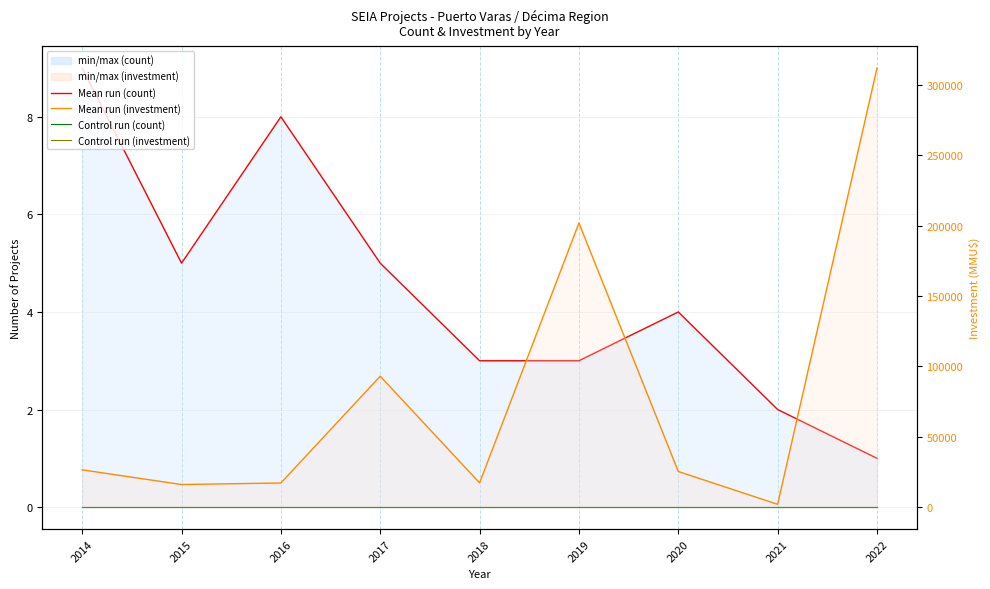

At which category does the chart reach its peak across all series?

2022